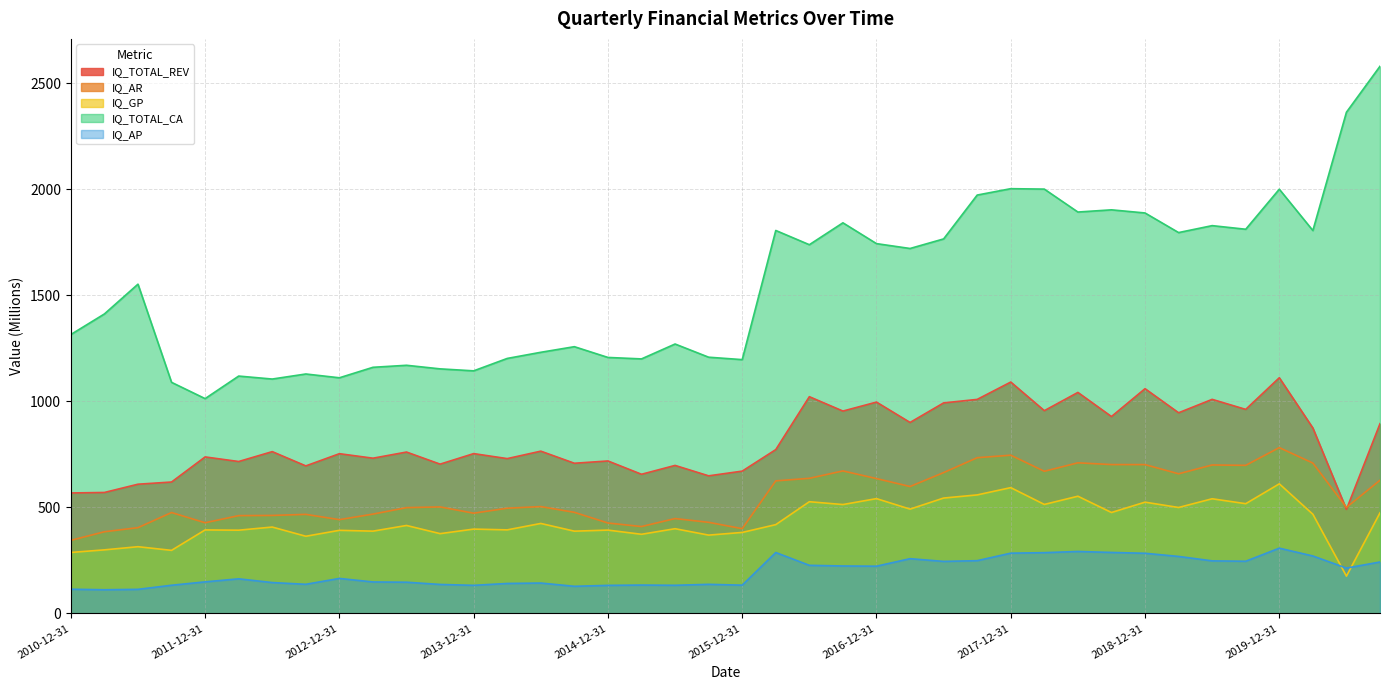

Rank the categories by IQ_GP value from lowest to highest.

2020-06-30, 2010-12-31, 2011-09-30, 2011-03-31, 2011-06-30, 2012-09-30, 2015-09-30, 2015-03-31, 2013-09-30, 2015-12-31, 2014-09-30, 2013-03-31, 2012-12-31, 2012-03-31, 2014-12-31, 2011-12-31, 2014-03-31, 2013-12-31, 2015-06-30, 2012-06-30, 2013-06-30, 2016-03-31, 2014-06-30, 2020-03-31, 2020-09-30, 2018-09-30, 2017-03-31, 2019-03-31, 2016-09-30, 2018-03-31, 2019-09-30, 2018-12-31, 2016-06-30, 2019-06-30, 2016-12-31, 2017-06-30, 2018-06-30, 2017-09-30, 2017-12-31, 2019-12-31